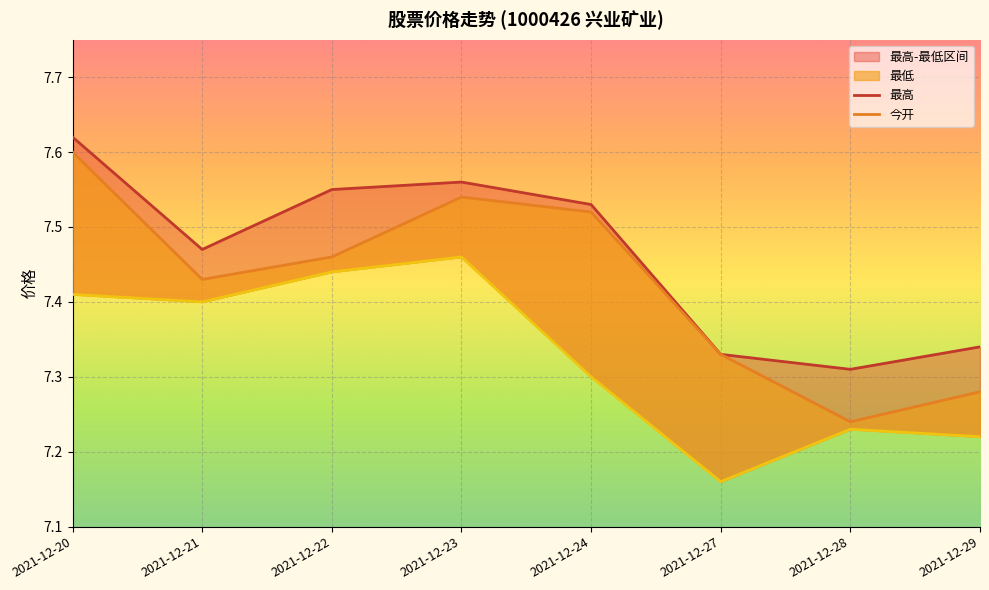

Reading left to right, what are all the values shown in this chart?

今开: 7.6	7.4	7.5	7.5	7.5	7.3	7.2	7.3
最高: 7.6	7.5	7.5	7.6	7.5	7.3	7.3	7.3
最低: 7.4	7.4	7.4	7.5	7.3	7.2	7.2	7.2